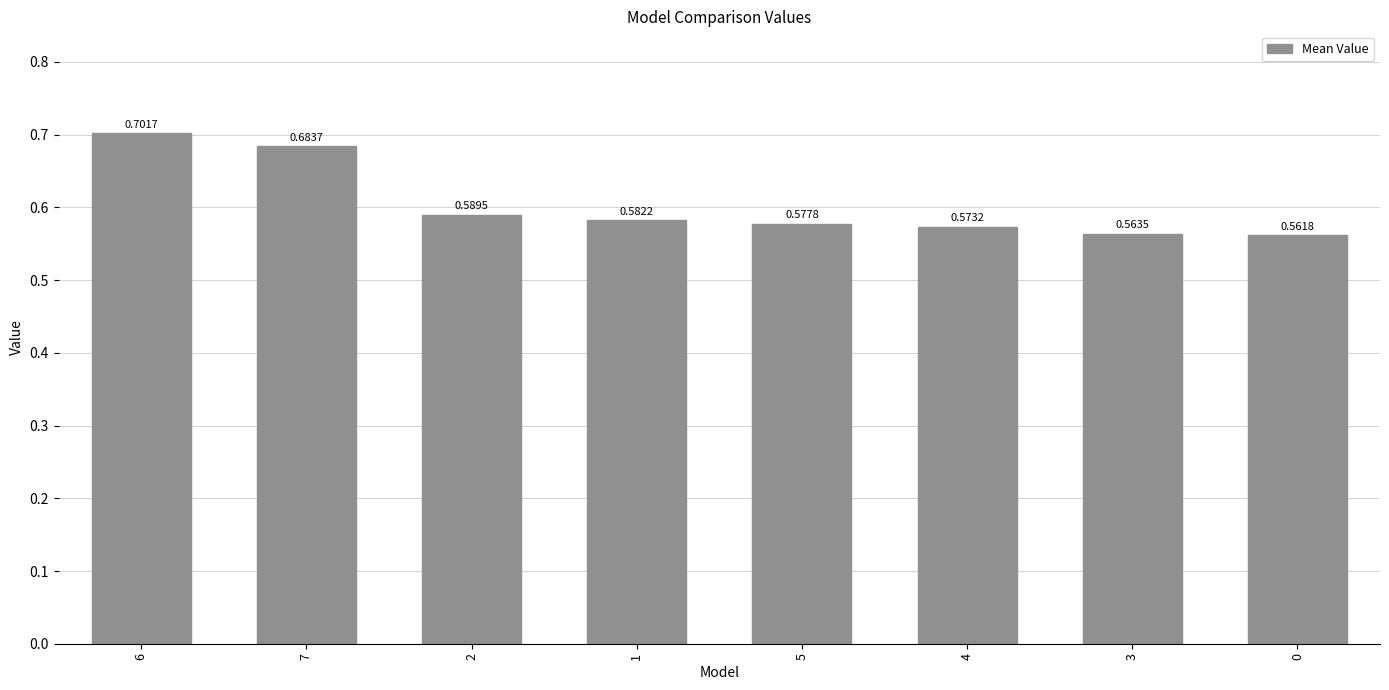

List the labels in order of value, largest first.

6, 7, 2, 1, 5, 4, 3, 0